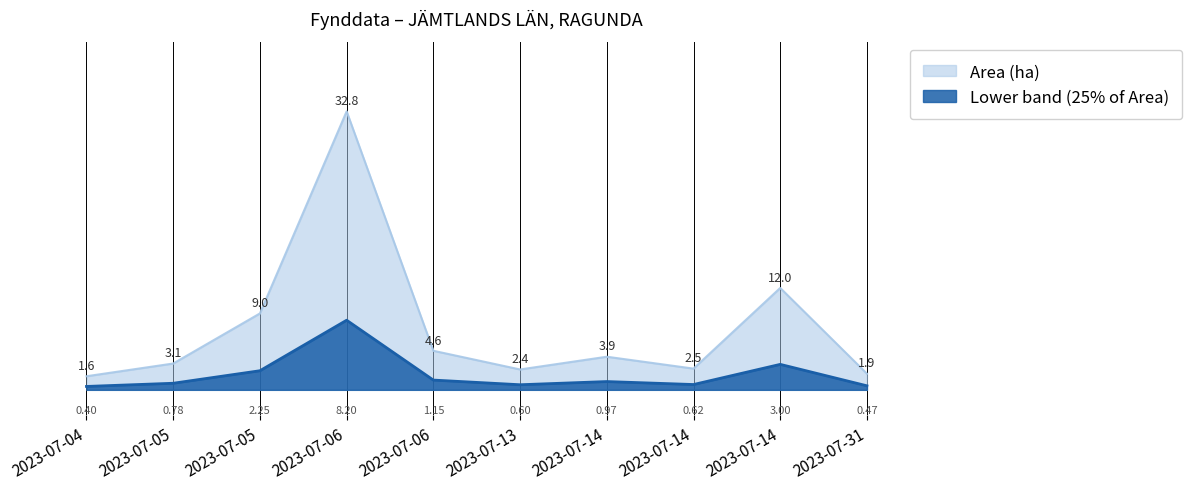

At which label does Area (ha) first exceed 3?

2023-07-05